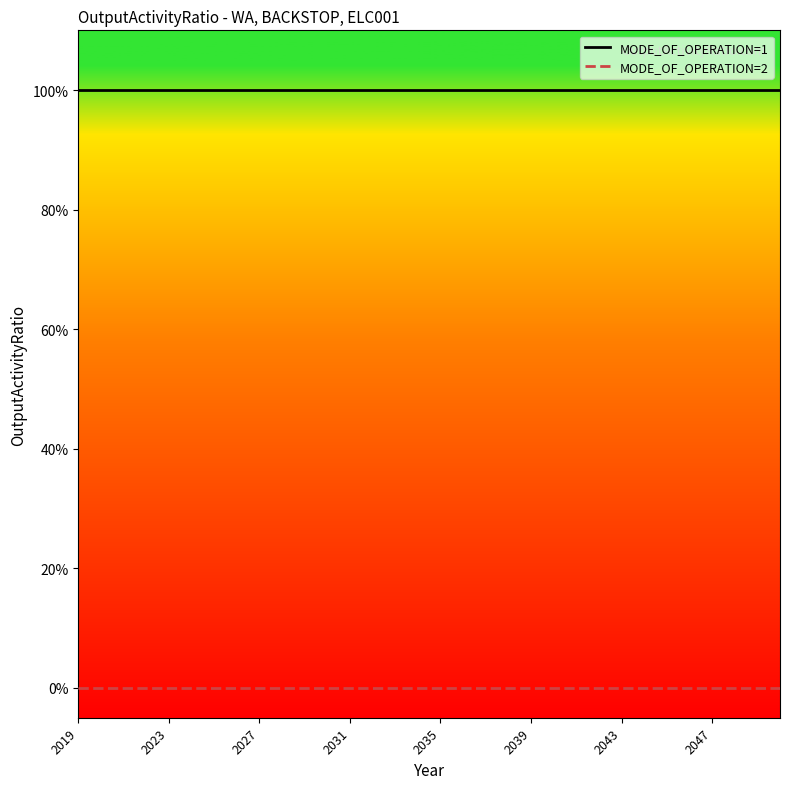

What are all the series names shown in the legend?

MODE_OF_OPERATION=1, MODE_OF_OPERATION=2